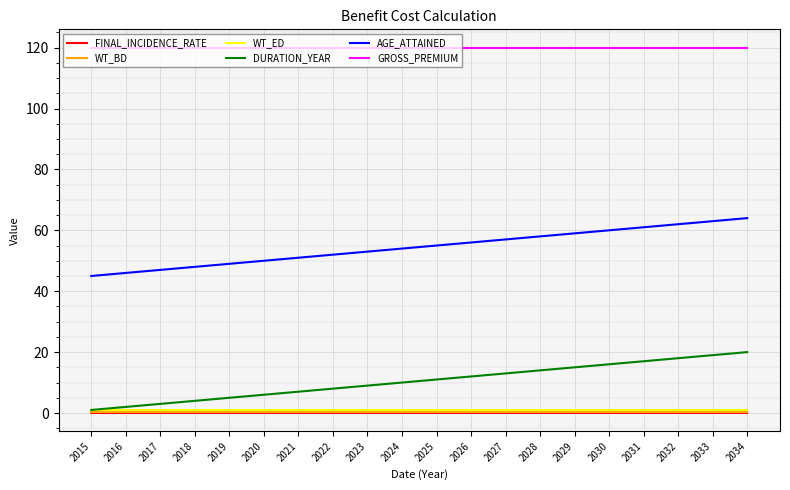

True or false: GROSS_PREMIUM and DURATION_YEAR intersect in this chart.

False